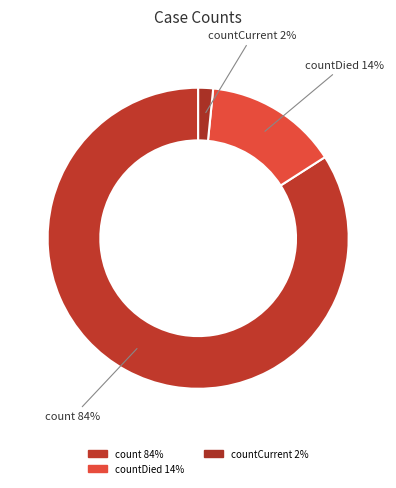

Count the number of slices in the pie.

3